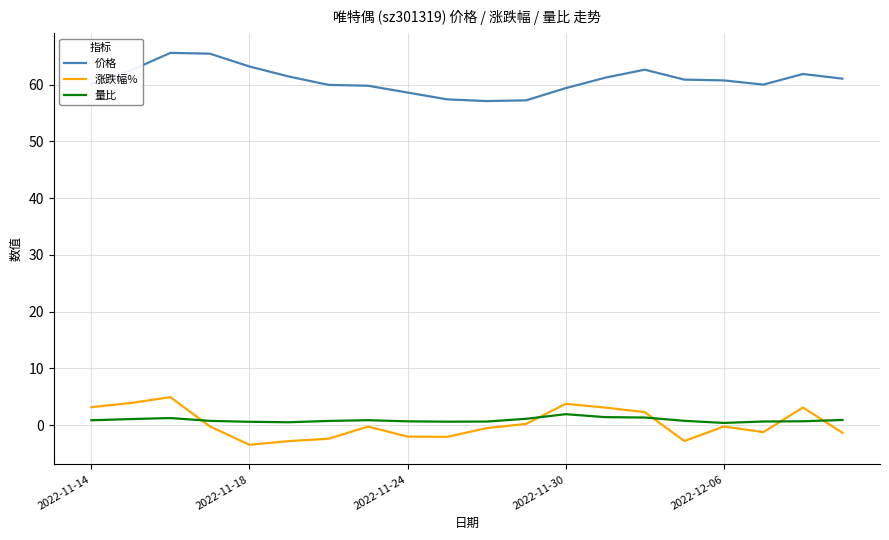

What is the difference between the maximum and minimum values in the 量比 series?

1.5